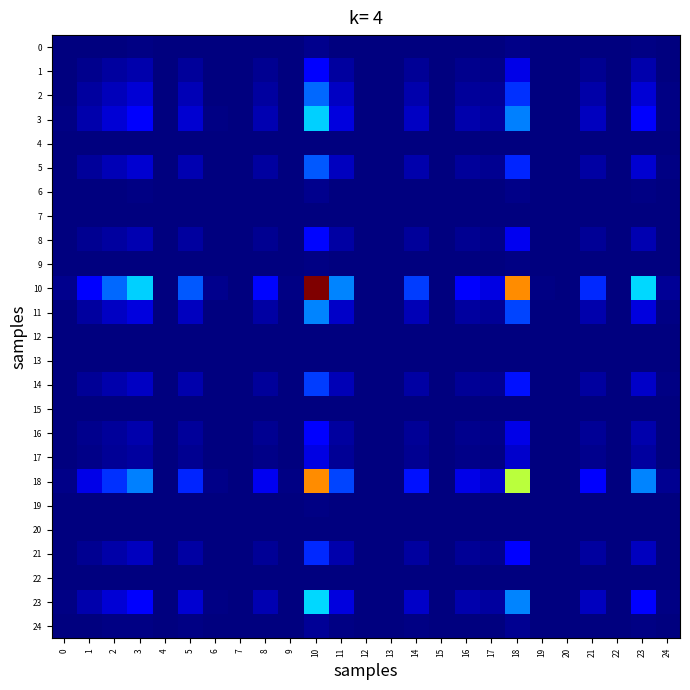

Rank the series by their maximum value, from highest to lowest.

10, 18, 23, 3, 11, 2, 5, 14, 21, 8, 16, 1, 17, 24, 0, 6, 9, 19, 12, 4, 20, 22, 13, 15, 7